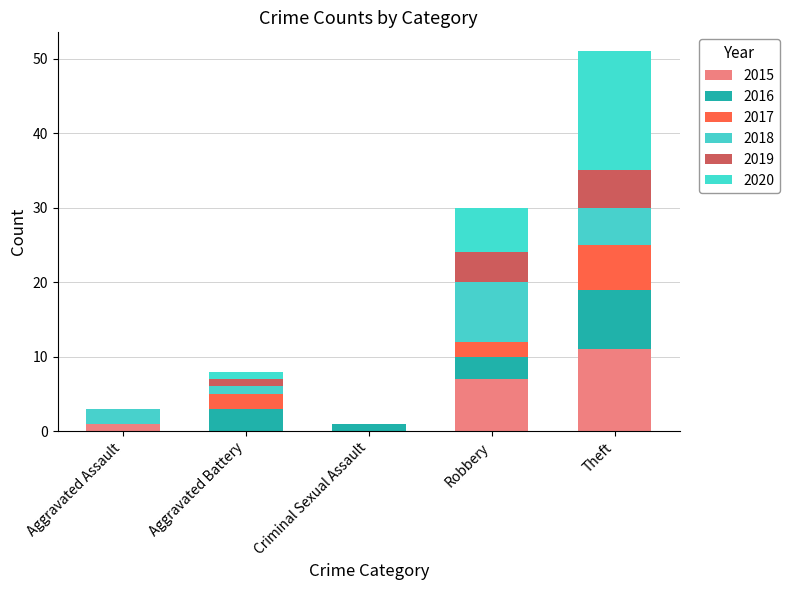

What is the average value of the 2015 series?

4